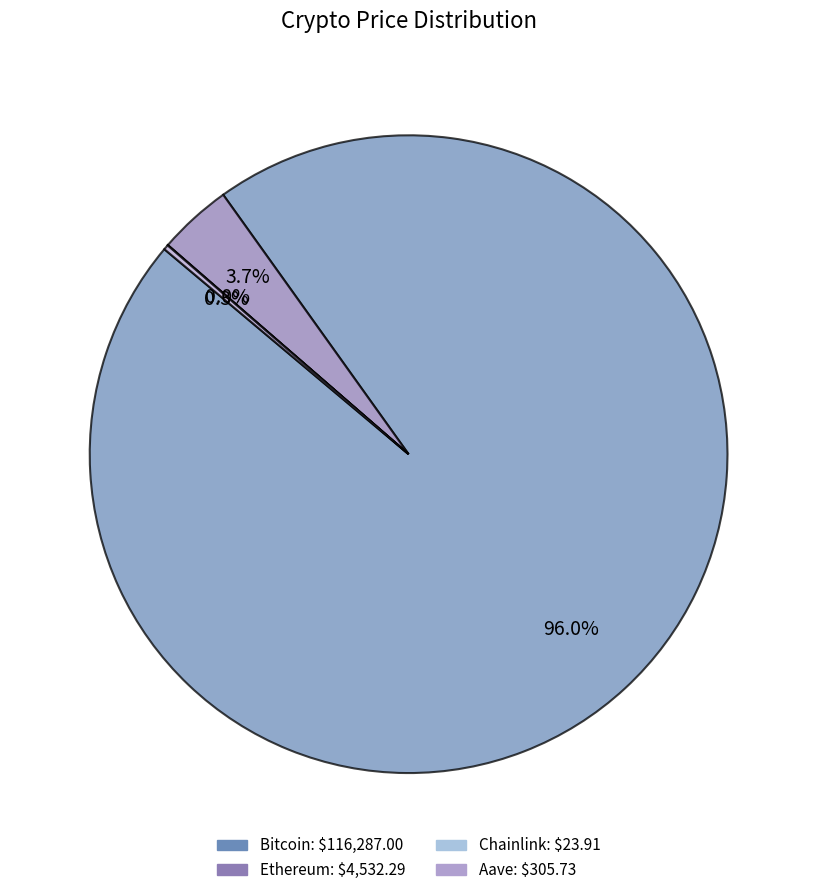

True or false: Aave accounts for 1% of the total.

False